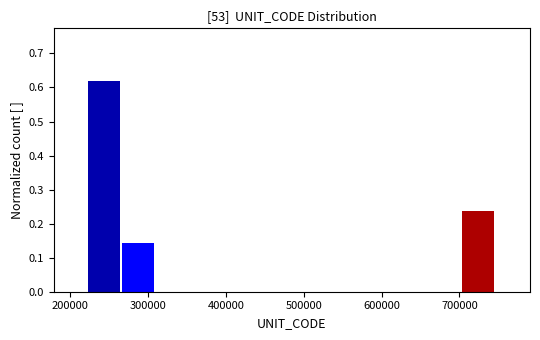

Which range on the x-axis has the tallest bar?

220000 to 270000